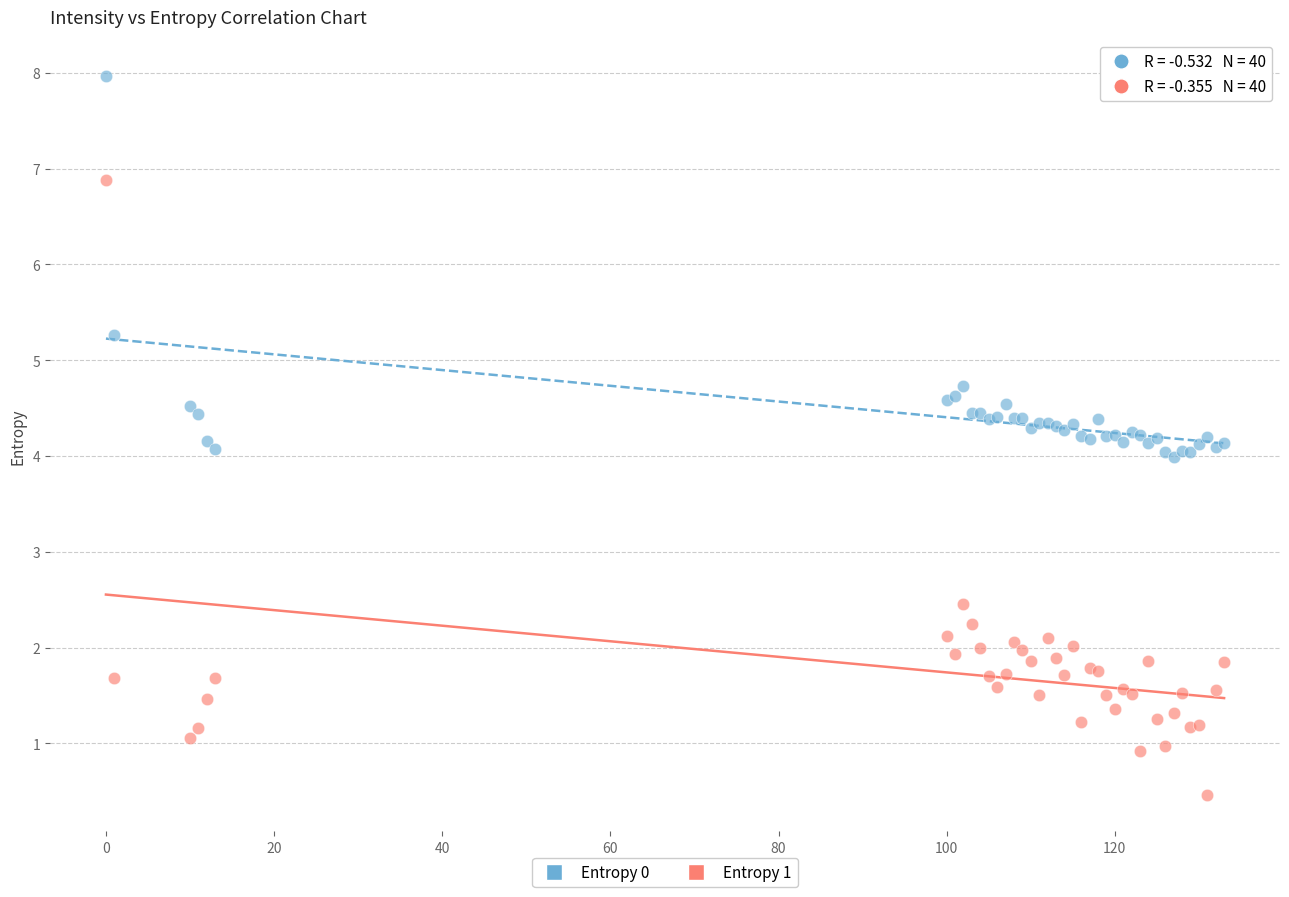

Which series contains the highest Y value?

Entropy 0